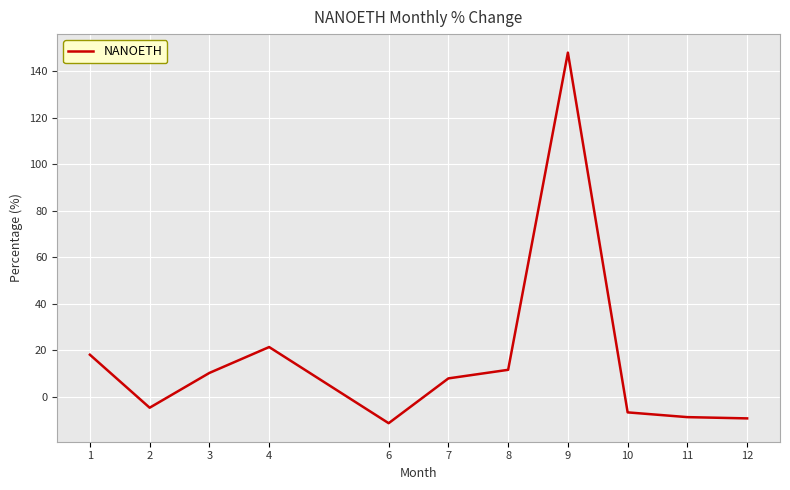

Where is the first local minimum?

2